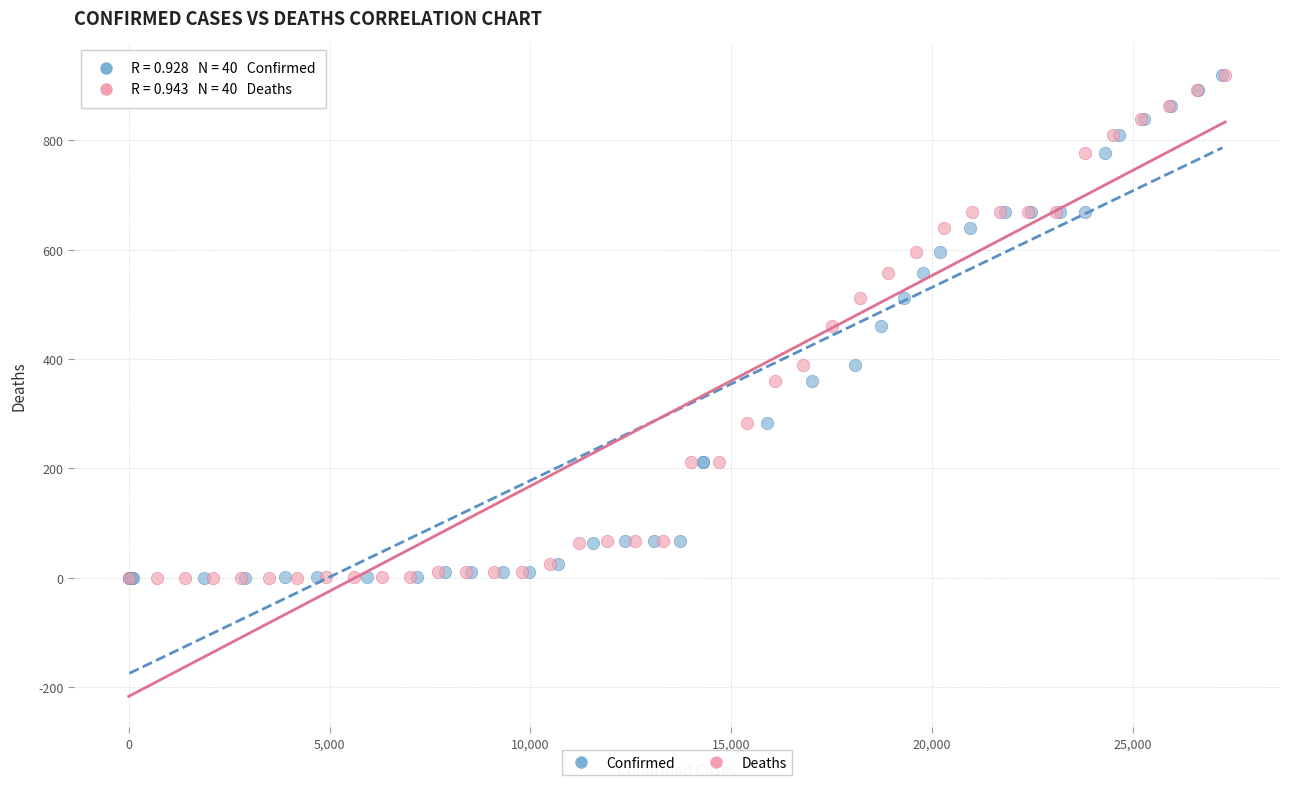

What are all the series names shown in the legend?

Confirmed, Deaths